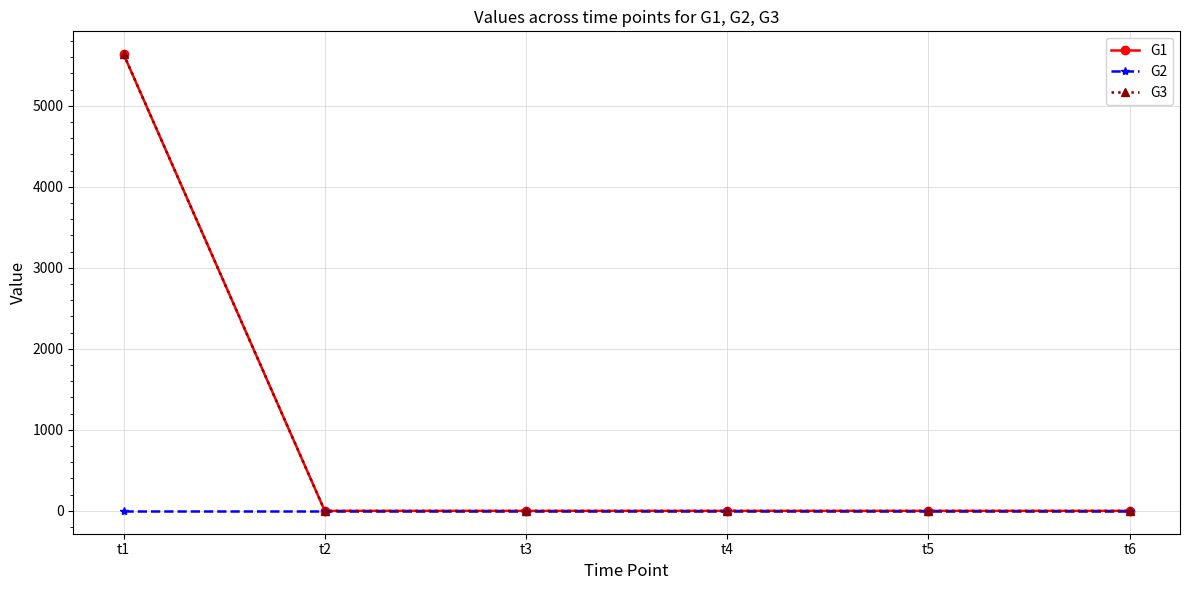

What are all the series names shown in the legend?

G1, G2, G3